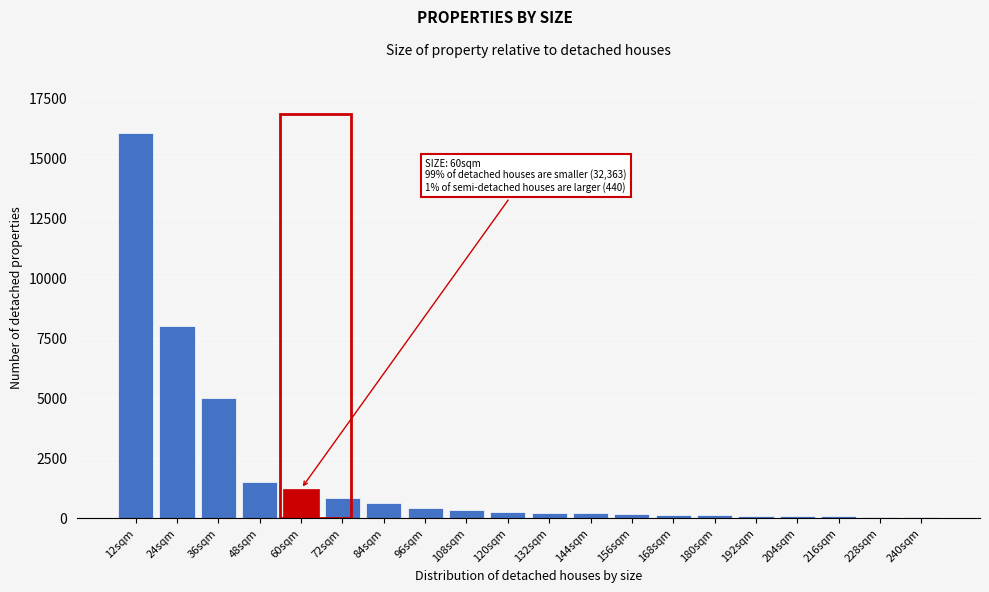

What is the sum of all values?

35060